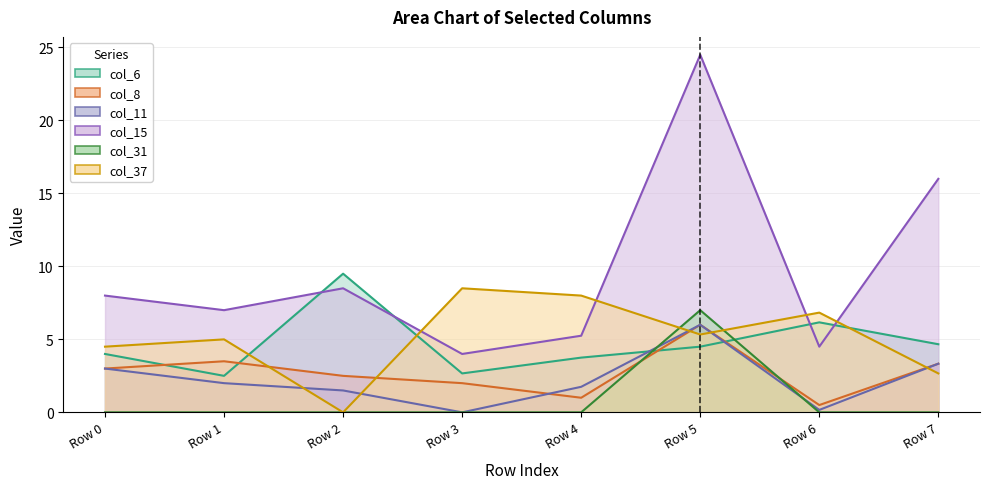

What is the highest value of the col_11 series?

6.0